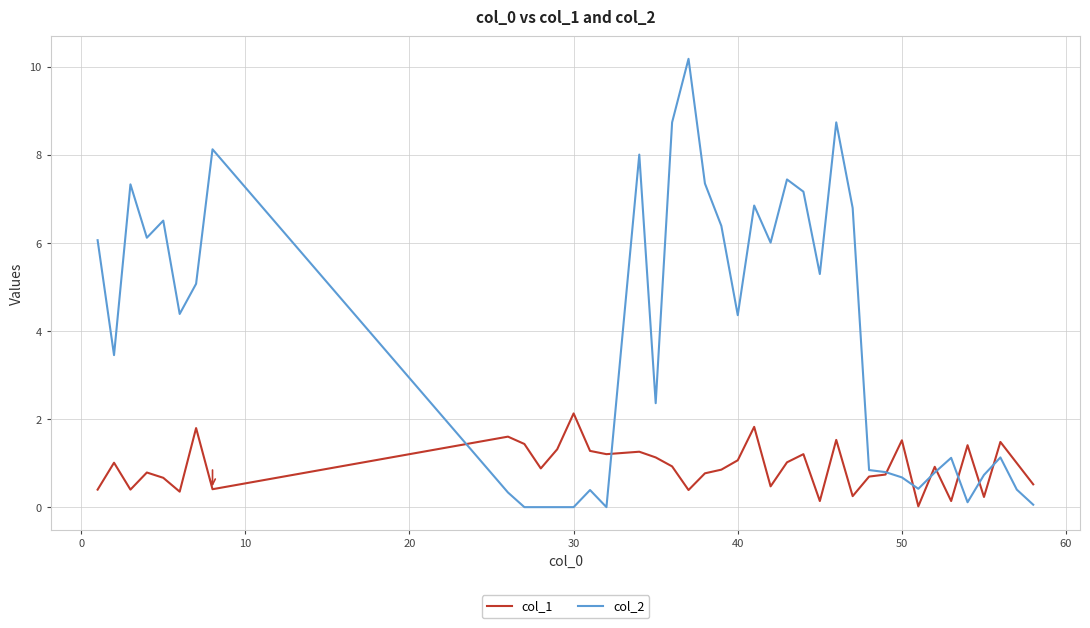

How many intersections are there between col_2 and col_1?

9